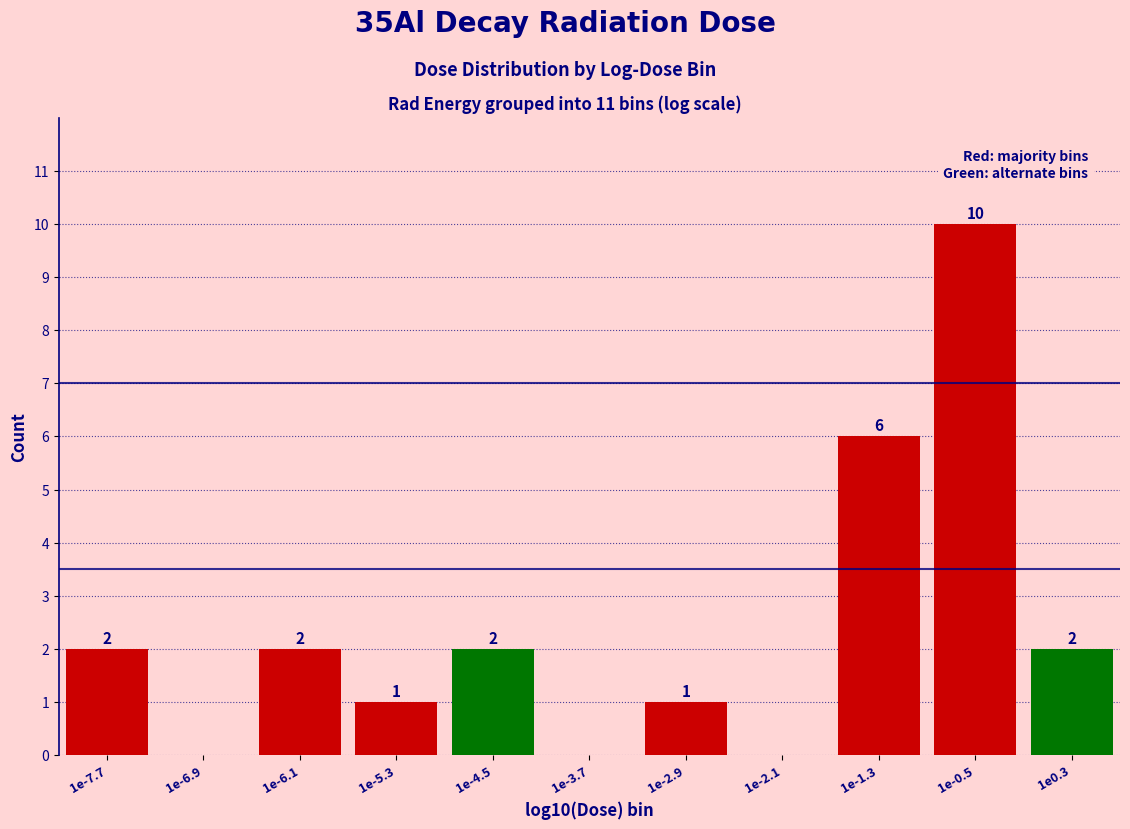

Reading left to right, what are all the values shown in this chart?

1e-7.7=2	1e-6.9=0	1e-6.1=2	1e-5.3=1	1e-4.5=2	1e-3.7=0	1e-2.9=1	1e-2.1=0	1e-1.3=6	1e-0.5=10	1e0.3=2